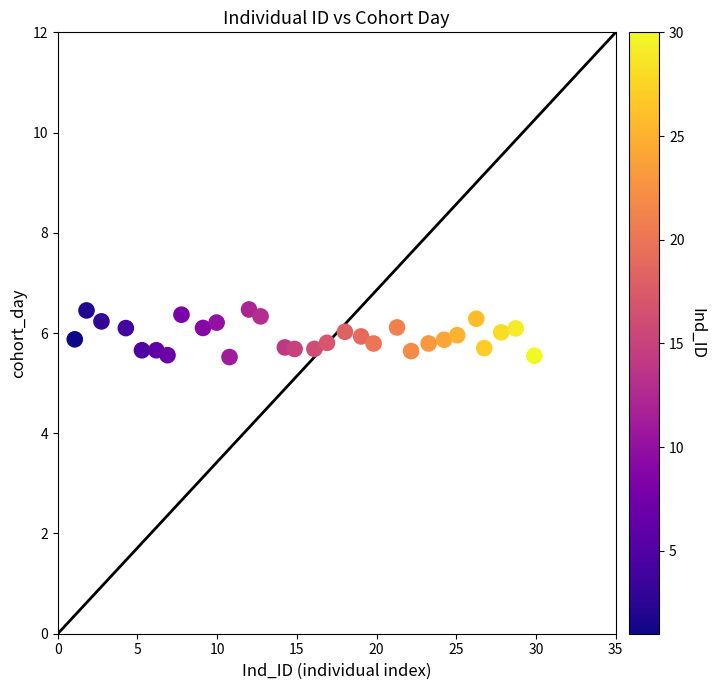

What is the range of Y values (max minus min)?

0.9